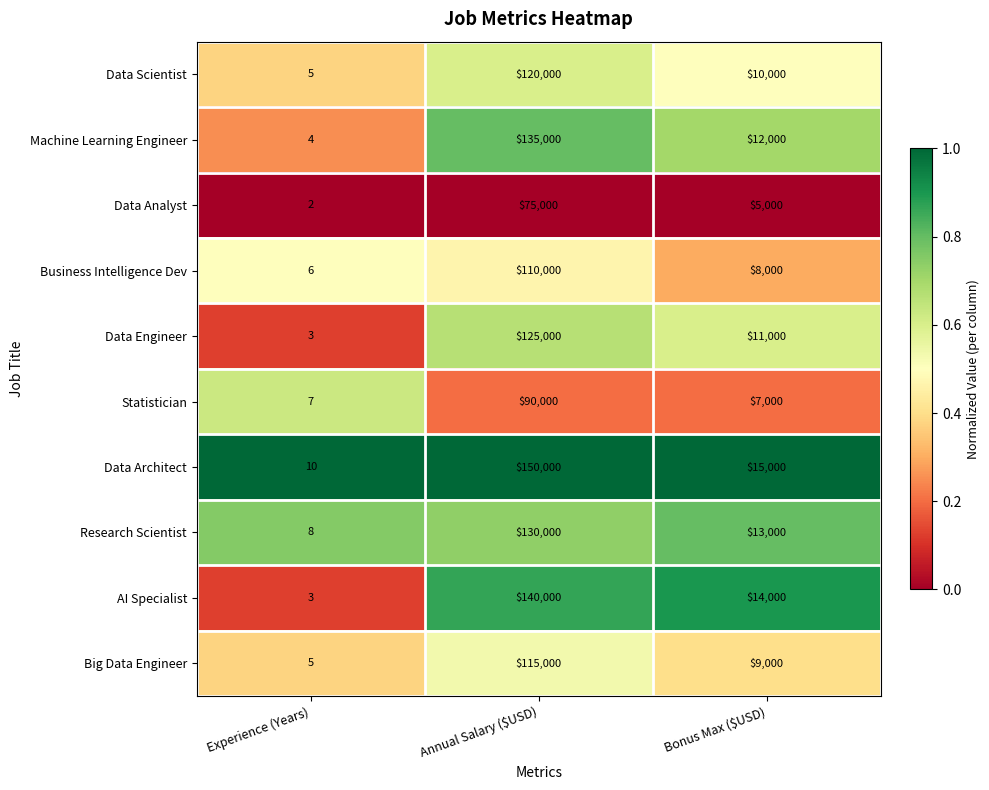

Reading left to right, extract all data points from this chart.

Data Scientist: 5	120000	10000
Machine Learning Engineer: 4	135000	12000
Data Analyst: 2	75000	5000
Business Intelligence Dev: 6	110000	8000
Data Engineer: 3	125000	11000
Statistician: 7	90000	7000
Data Architect: 10	150000	15000
Research Scientist: 8	130000	13000
AI Specialist: 3	140000	14000
Big Data Engineer: 5	115000	9000